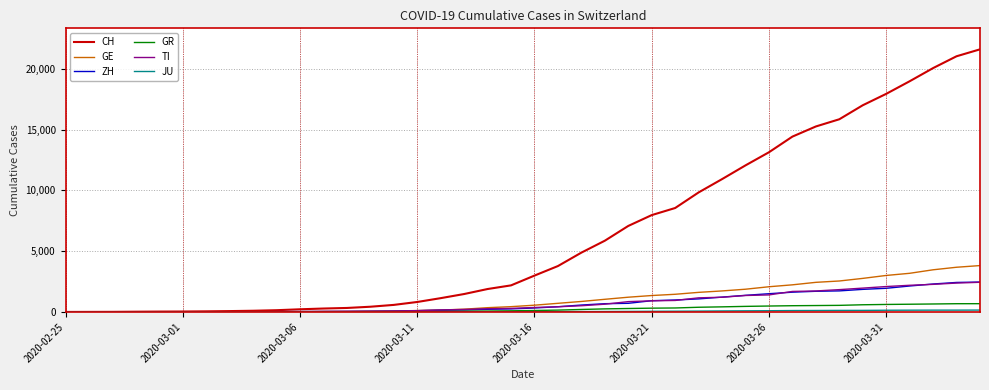

Which series has the largest total across all categories?

CH